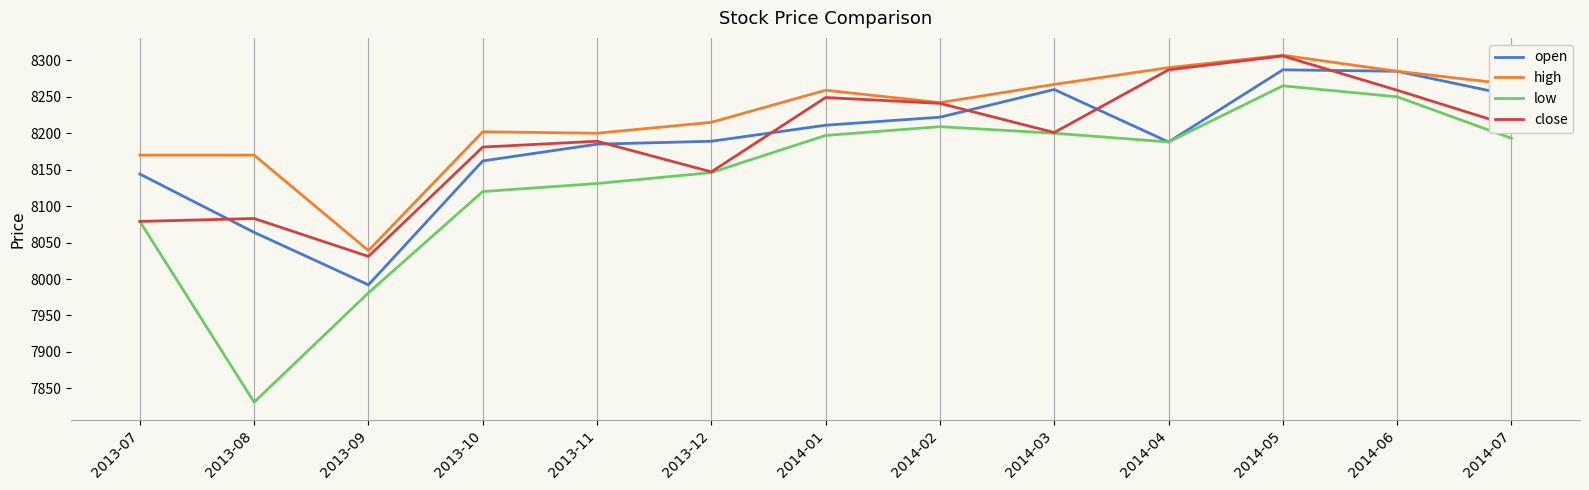

Where is open nearest to the value 8139?

2013-07